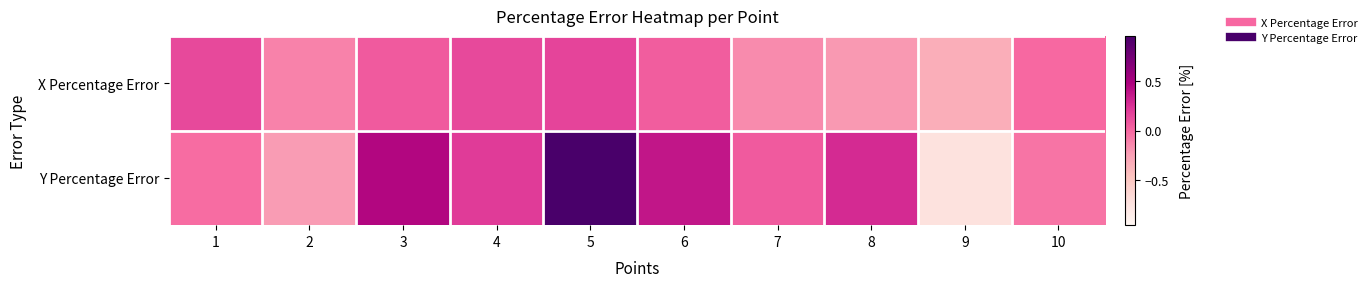

At which category is the sum across all series the highest?

5